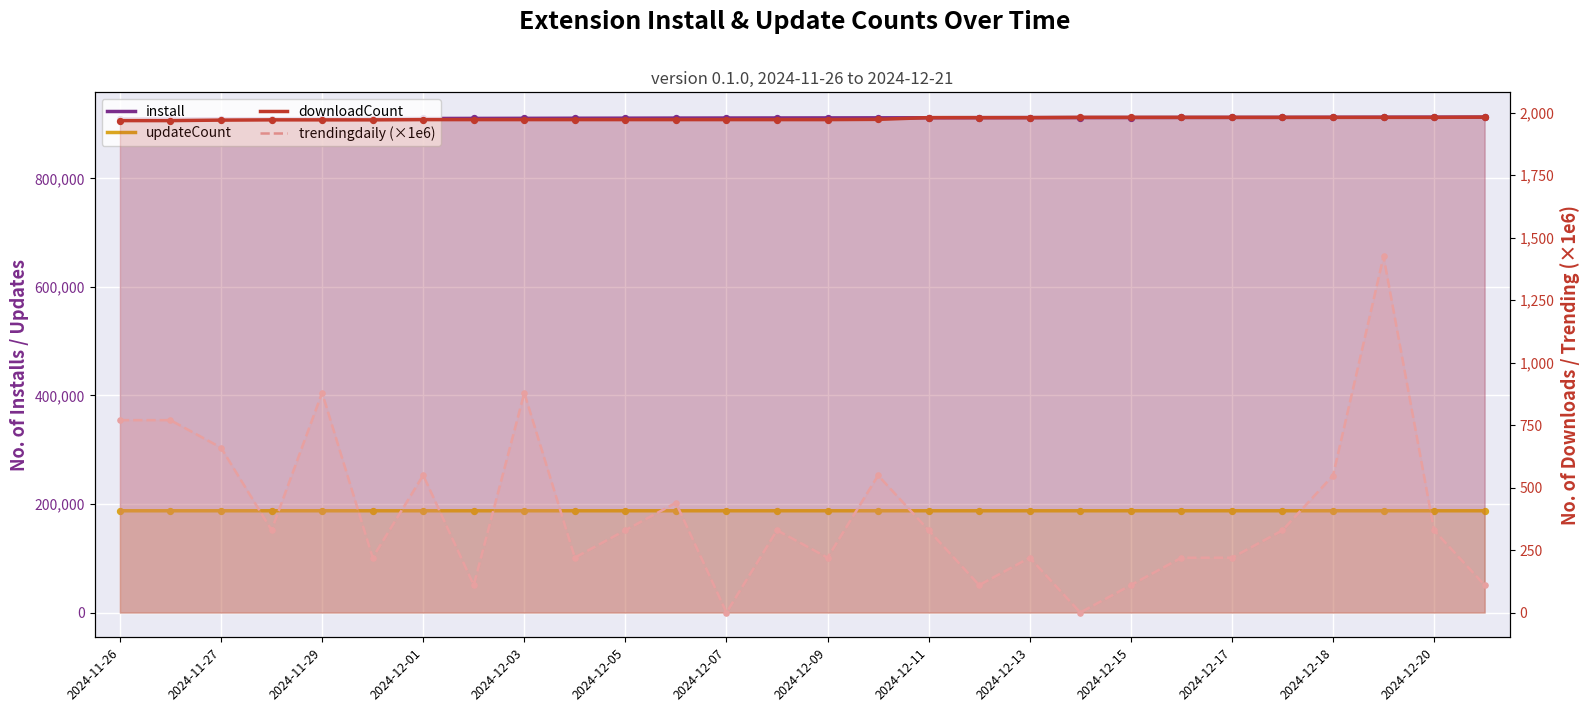

Which series reaches the maximum Y coordinate?

install